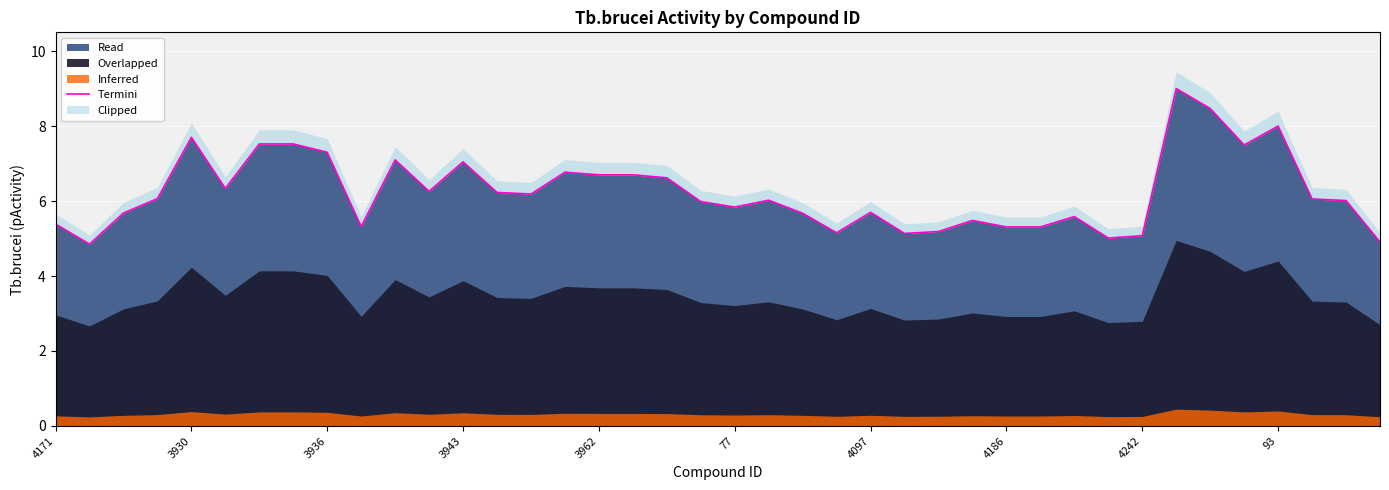

Is it true that Read equals 2.7 at 3930?

False